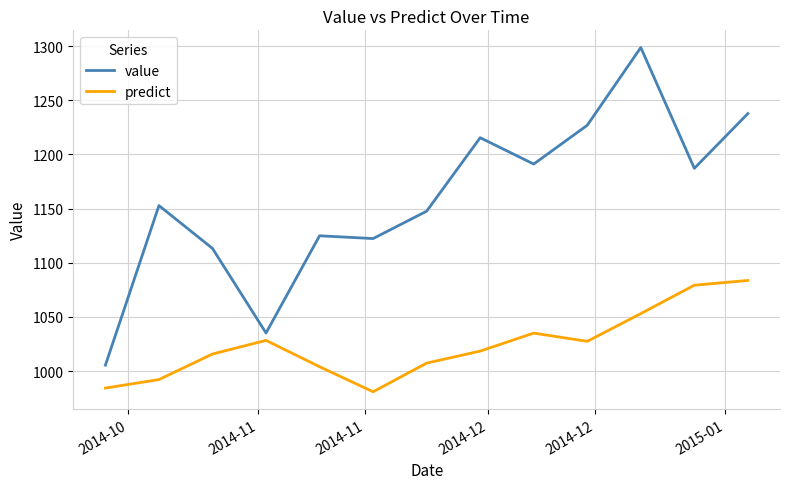

Rank the series by their average value, from highest to lowest.

value, predict